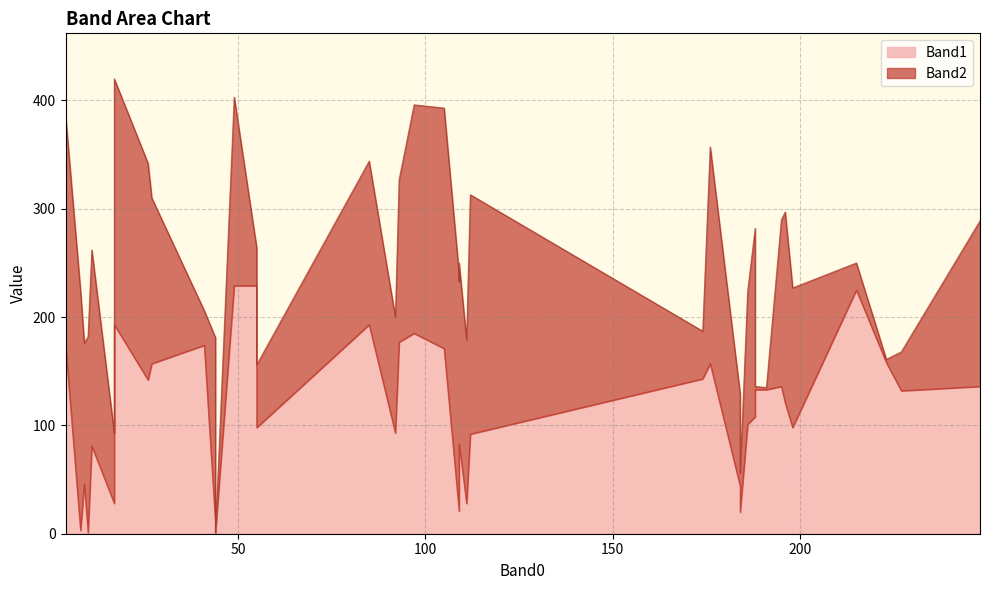

After their last crossing, which series has the higher values: Band1 or Band2?

Band2